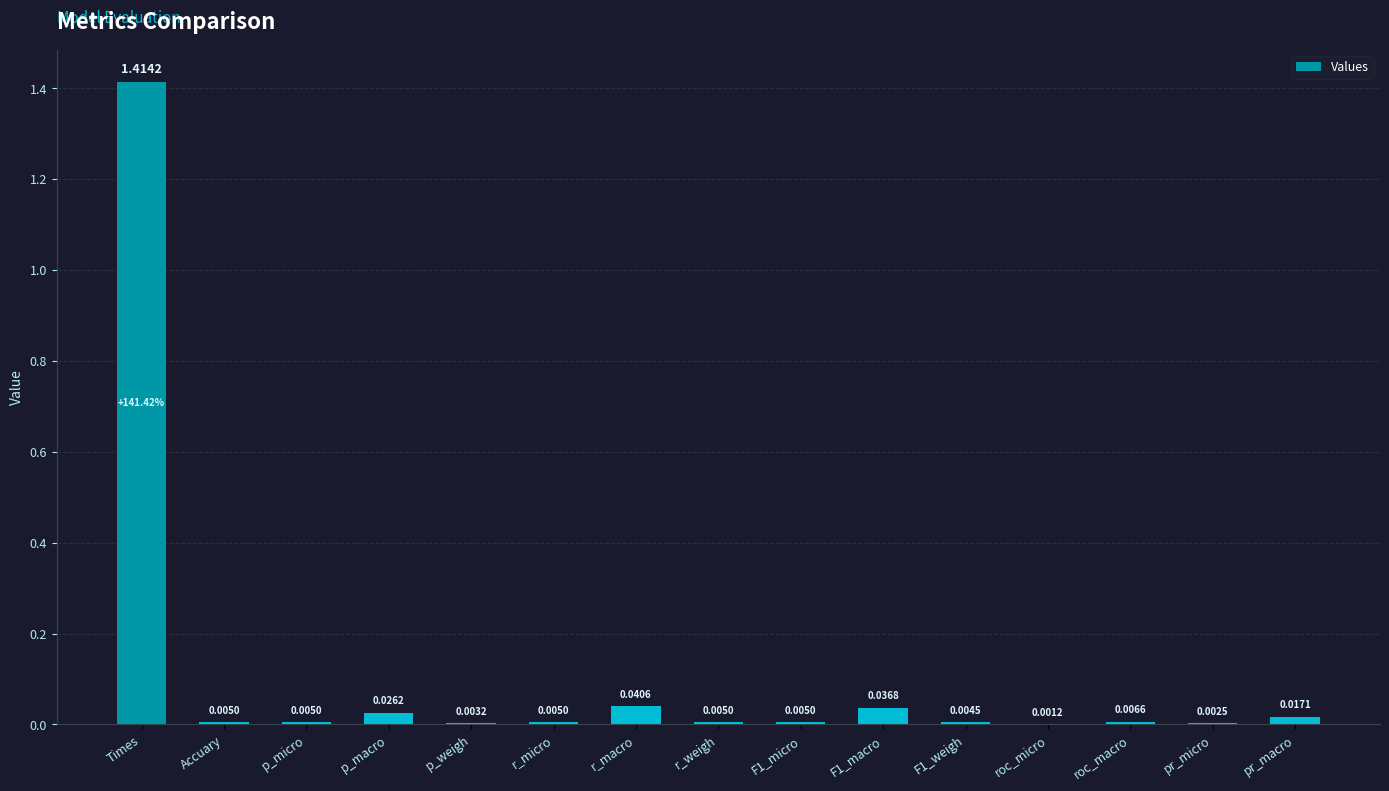

Between r_macro and p_macro, which is larger?

r_macro